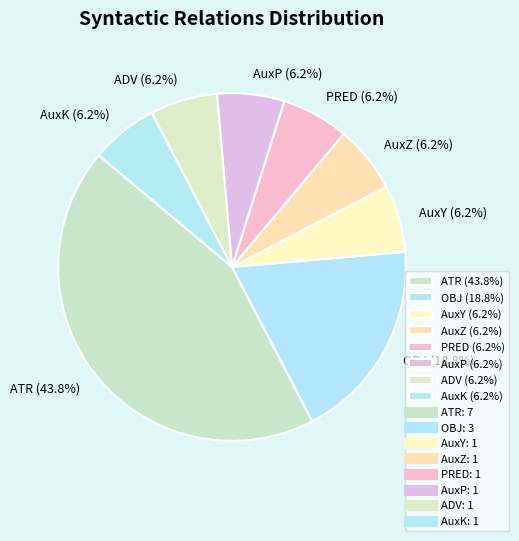

Between AuxP (6.2%) and ATR (43.8%), which is larger?

ATR (43.8%)